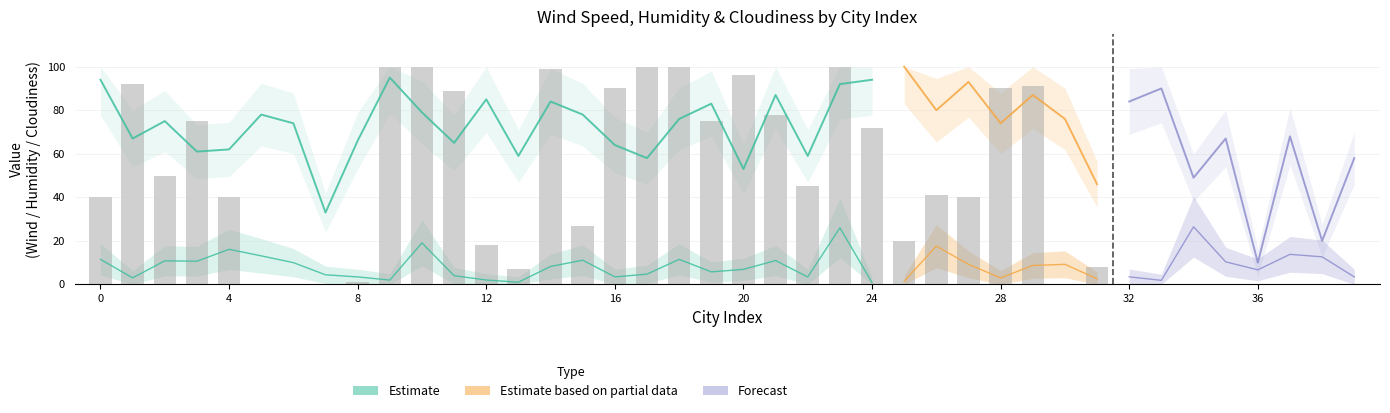

Rank the series at 31 from lowest to highest value.

Wind_Speed, Cloudiness, Humidity